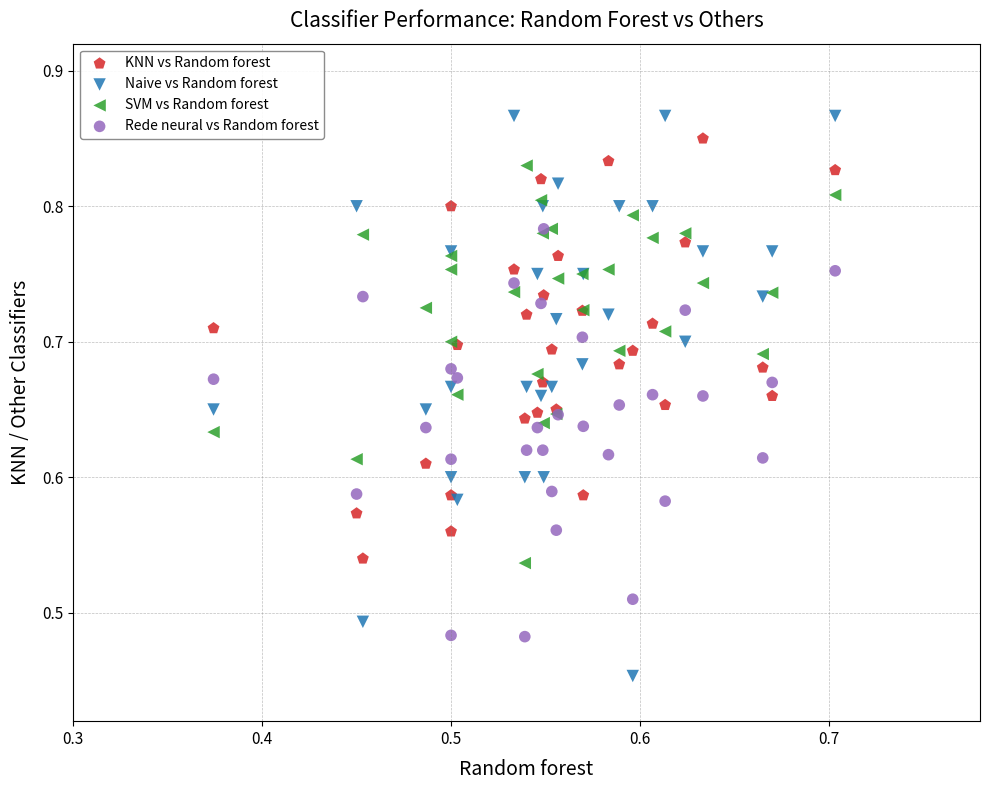

Which series has the widest spread of Y values?

Naive vs Random forest